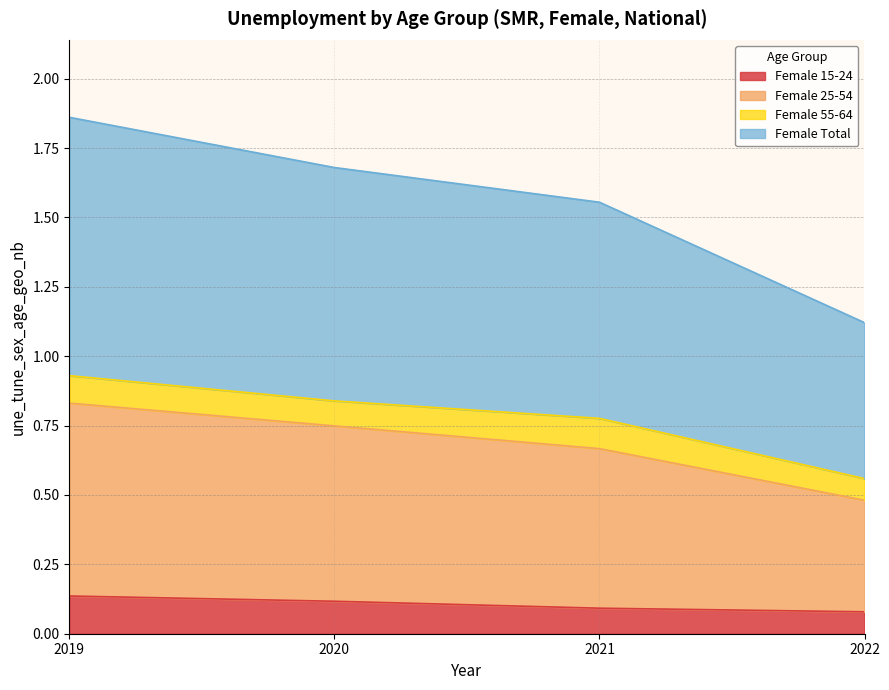

True or false: Female 15-24 has a value of 0.1 at 2020.

True